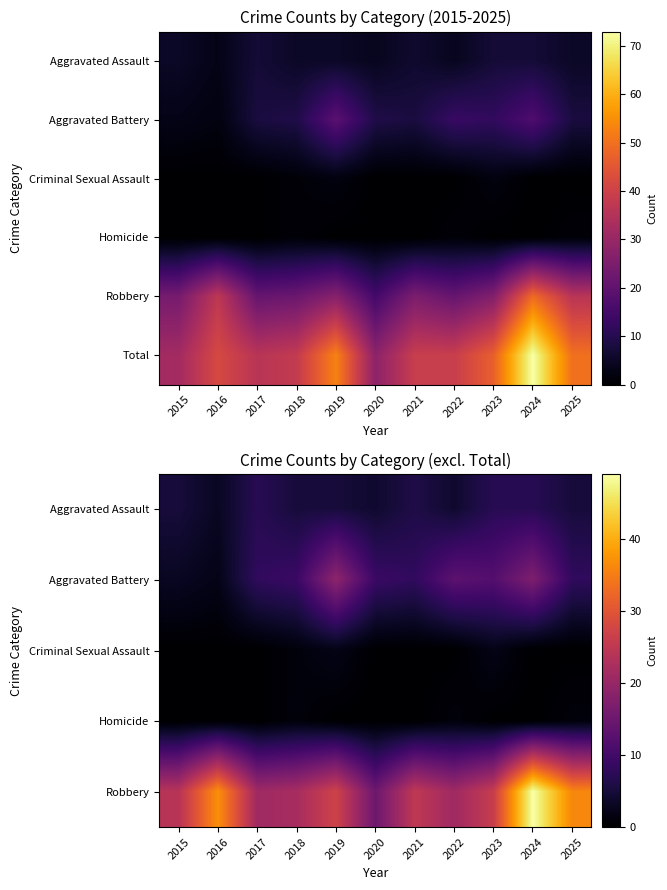

What value does the Aggravated Assault series have at 2024?

7